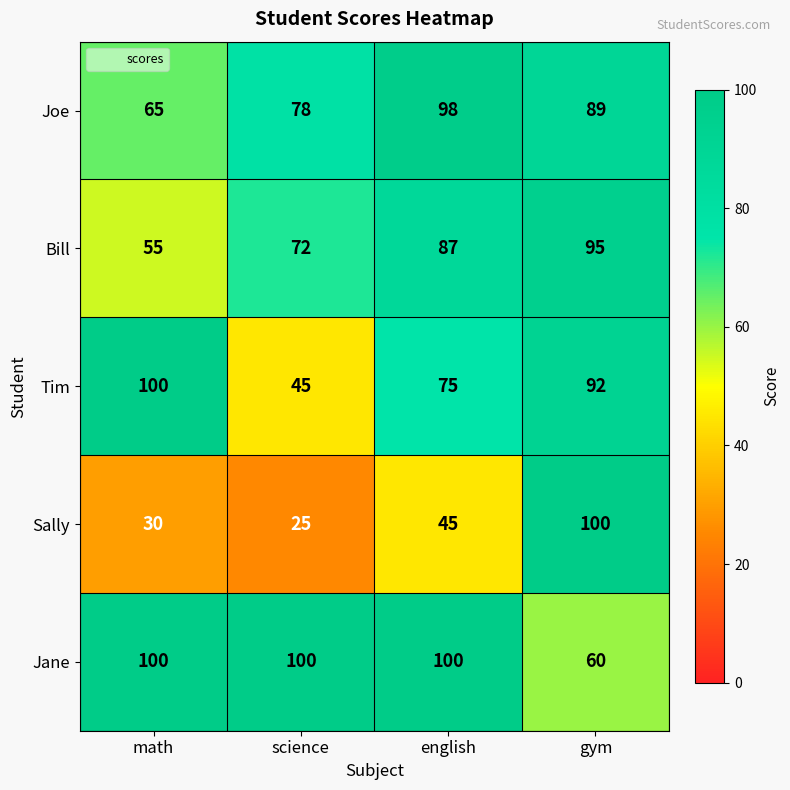

How many data points does each series have?

4